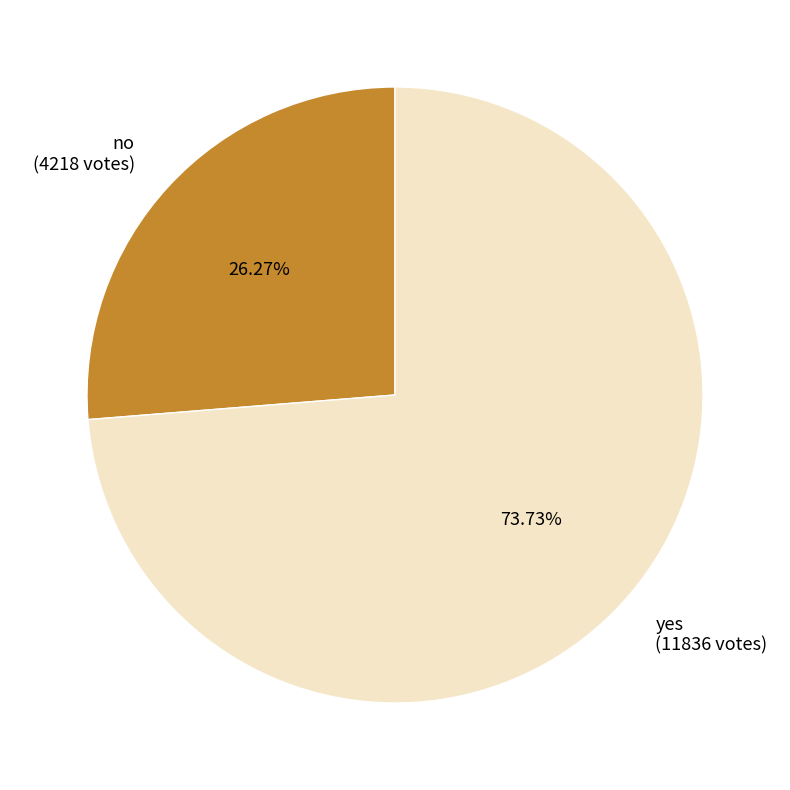

To the nearest percent, what is the difference between the largest and smallest slice percentages?

47%